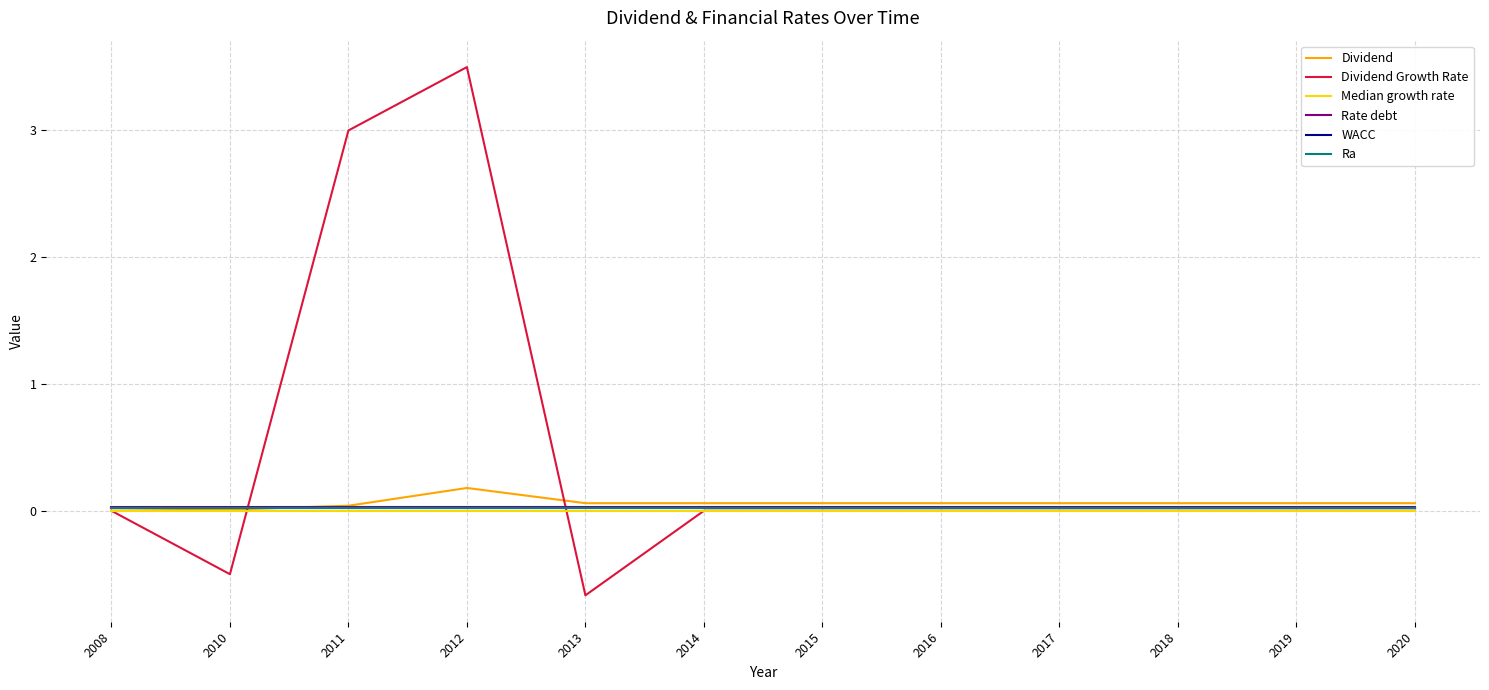

Does the chart display data point markers on the line(s)?

No